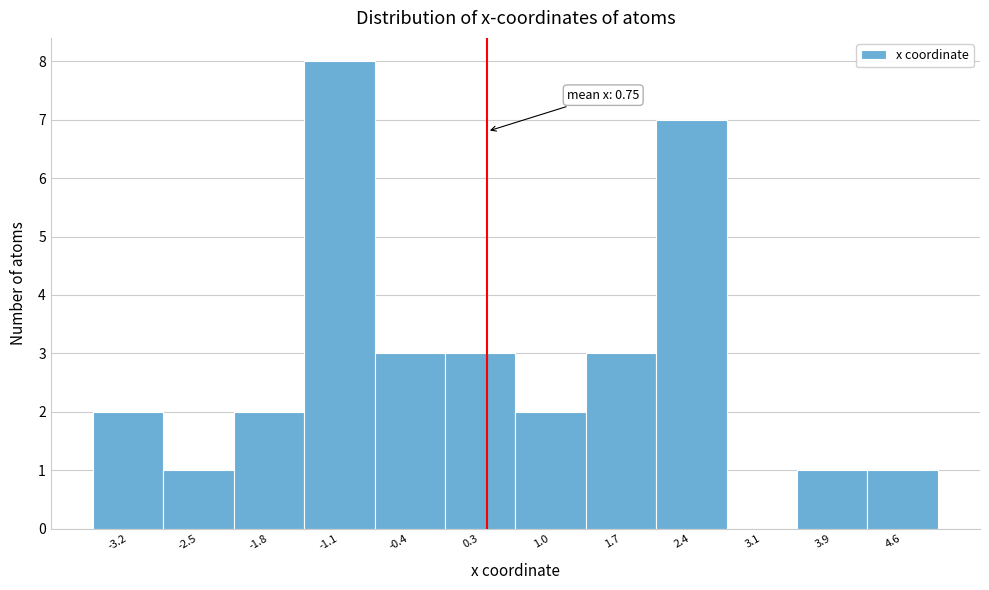

Reading left to right, list all the values displayed in this chart.

-3.2=2	-2.5=1	-1.8=2	-1.1=8	-0.4=3	0.3=3	1.0=2	1.7=3	2.4=7	3.1=0	3.9=1	4.6=1